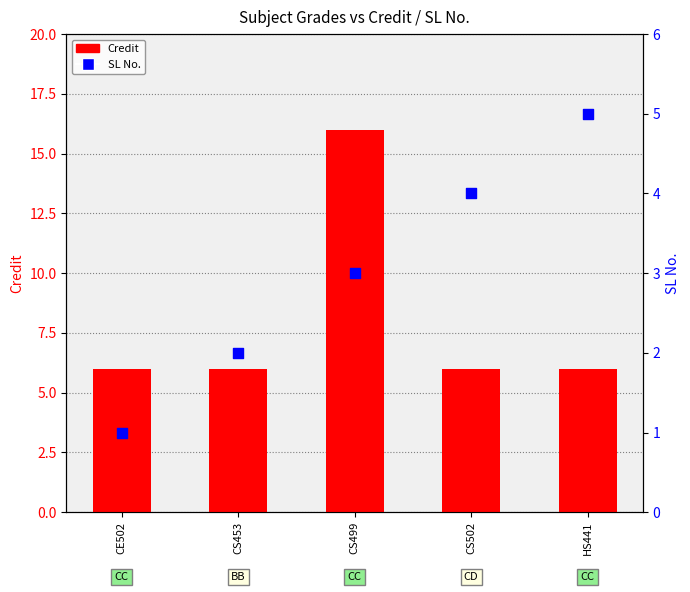

Is the value of Credit at CS453 greater than the value of SL No. at CE502?

Yes